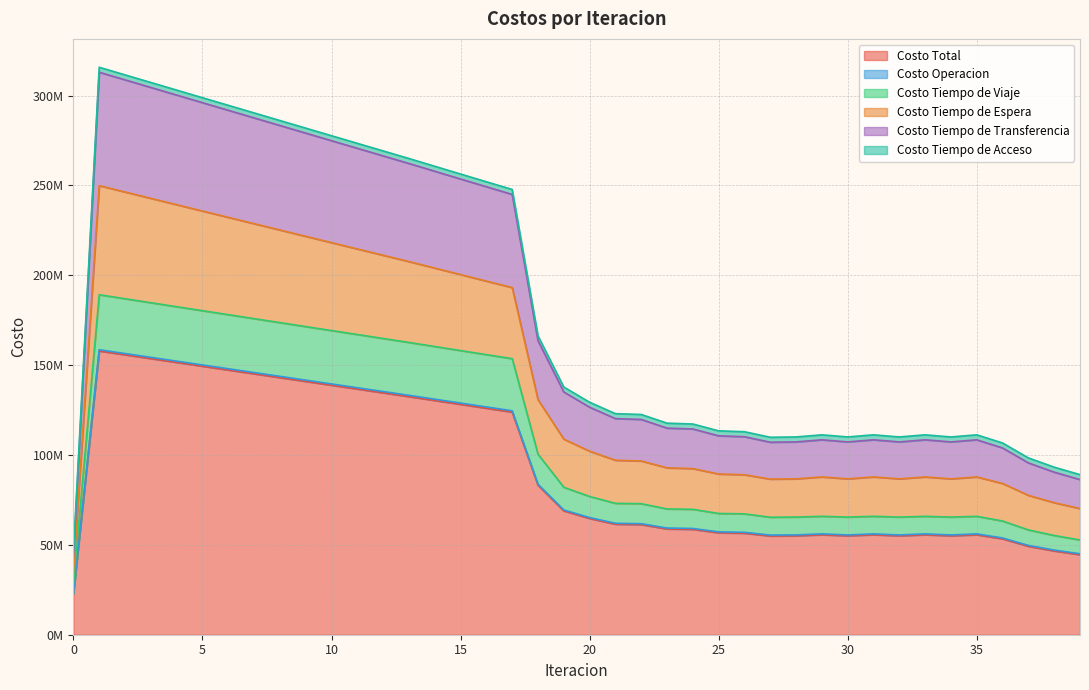

True or false: Costo Tiempo de Espera and Costo Tiempo de Viaje cross at least once.

False